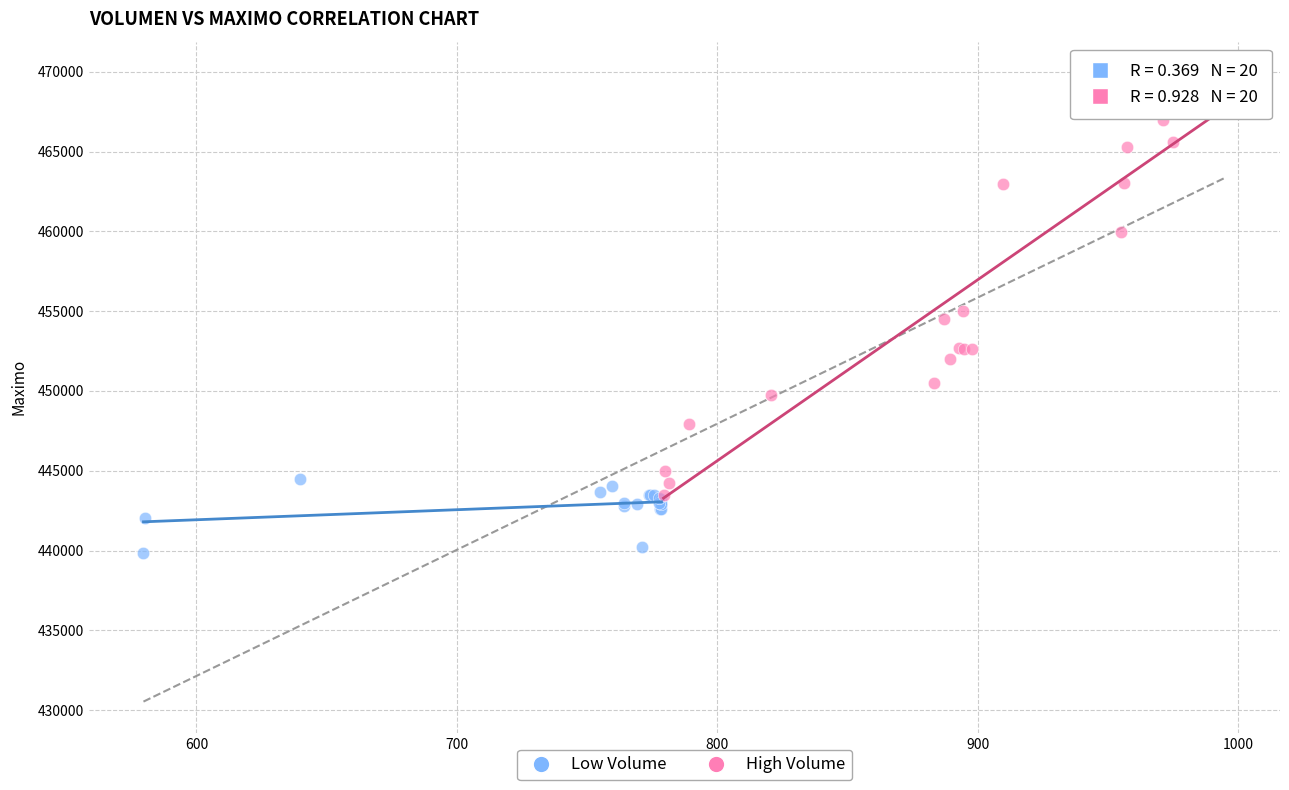

Which series has the largest Y range (max minus min)?

High Volume